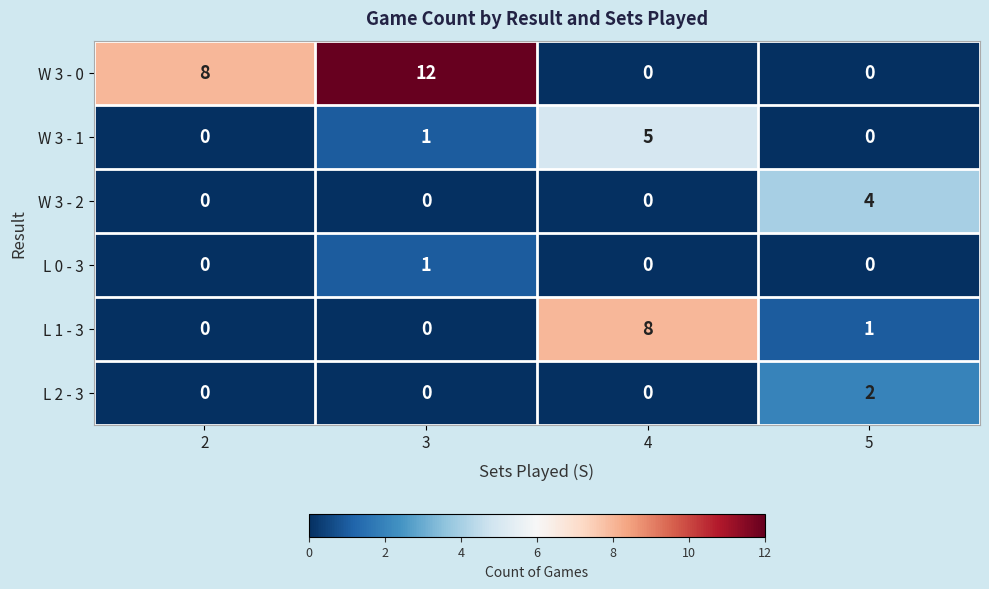

Count the L 0 - 3 values in the range 0 to 1.

4